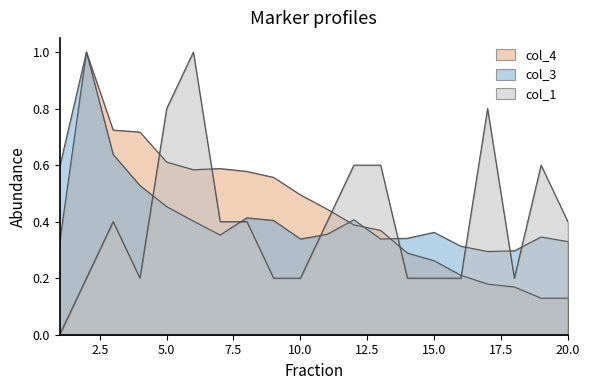

Reading left to right, transcribe all the data shown in this chart.

col_1: 1=0.0	2=0.2	3=0.4	4=0.2	5=0.8	6=1.0	7=0.4	8=0.4	9=0.2	10=0.2	11=0.4	12=0.6	13=0.6	14=0.2	15=0.2	16=0.2	17=0.8	18=0.2	19=0.6	20=0.4
col_3: 1=0.6	2=1.0	3=0.6	4=0.5	5=0.5	6=0.4	7=0.4	8=0.4	9=0.4	10=0.3	11=0.4	12=0.4	13=0.3	14=0.3	15=0.4	16=0.3	17=0.3	18=0.3	19=0.3	20=0.3
col_4: 1=0.3	2=1.0	3=0.7	4=0.7	5=0.6	6=0.6	7=0.6	8=0.6	9=0.6	10=0.5	11=0.4	12=0.4	13=0.4	14=0.3	15=0.3	16=0.2	17=0.2	18=0.2	19=0.1	20=0.1